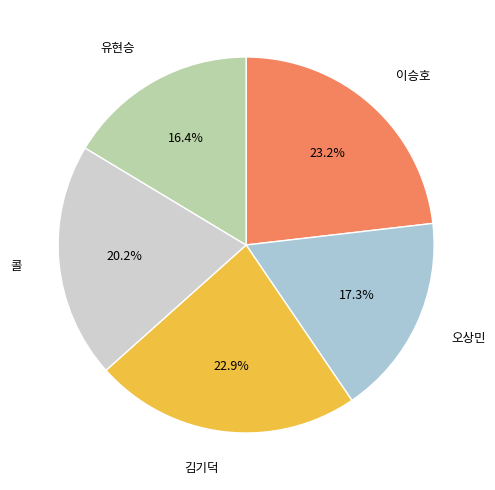

Is there any slice that represents more than half of the pie?

No